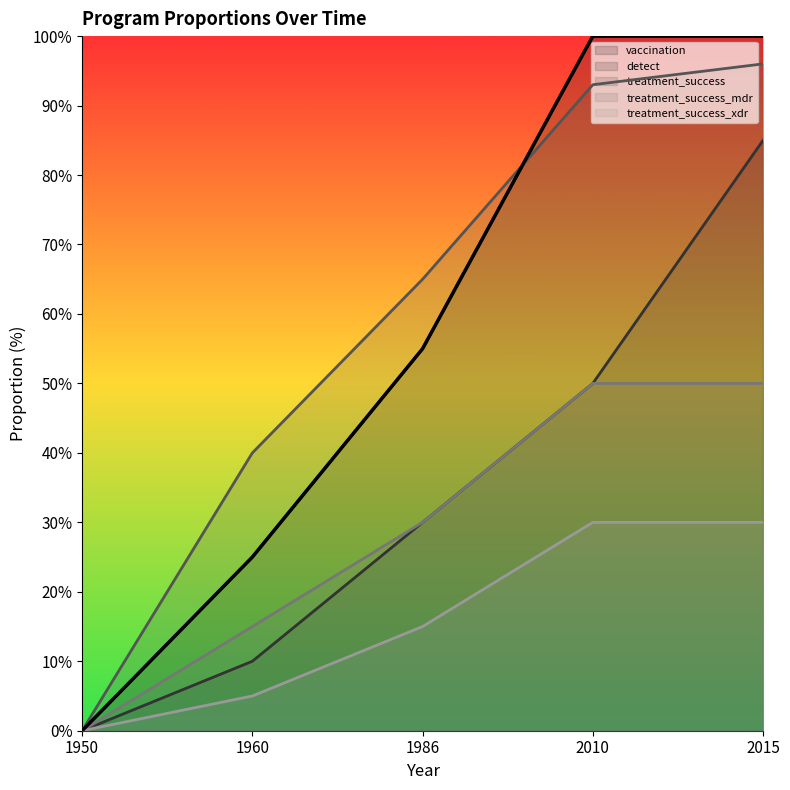

True or false: program_prop_treatment_success has more than 1 points higher than both neighbors.

False